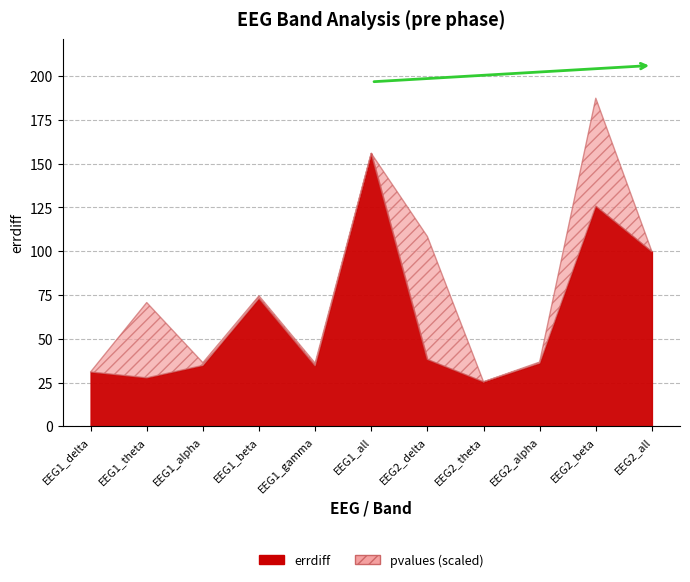

At which category is the sum across all series the highest?

EEG1_all